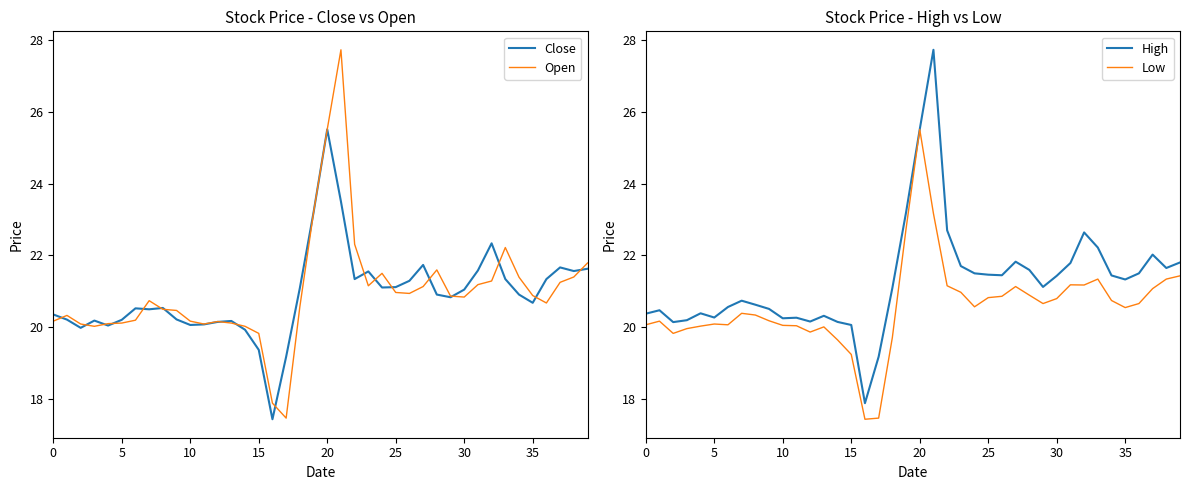

At which label does High first exceed 21?

18